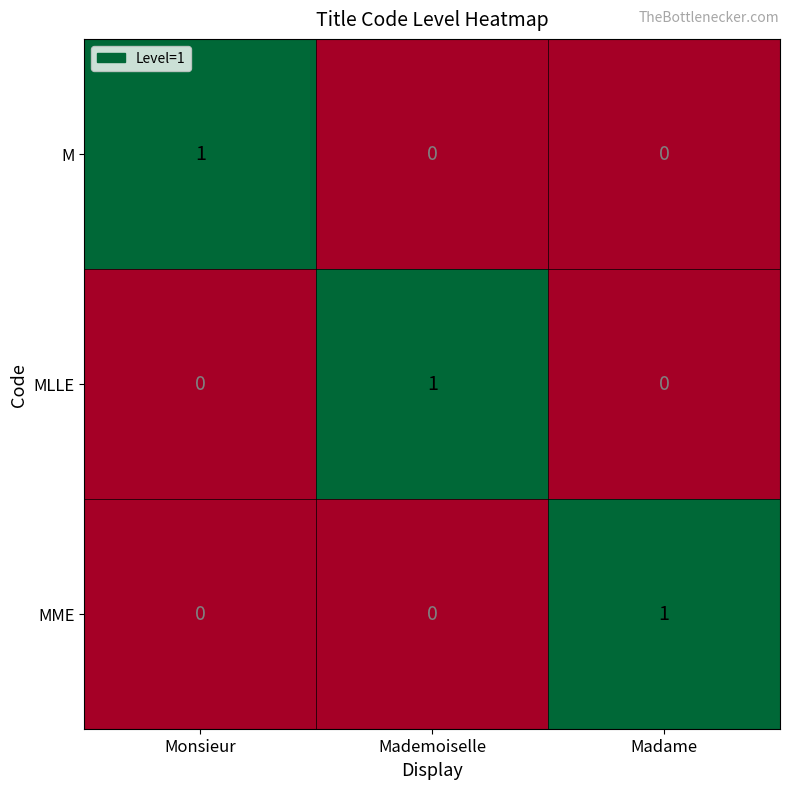

At how many categories does at least one series exceed 0?

3